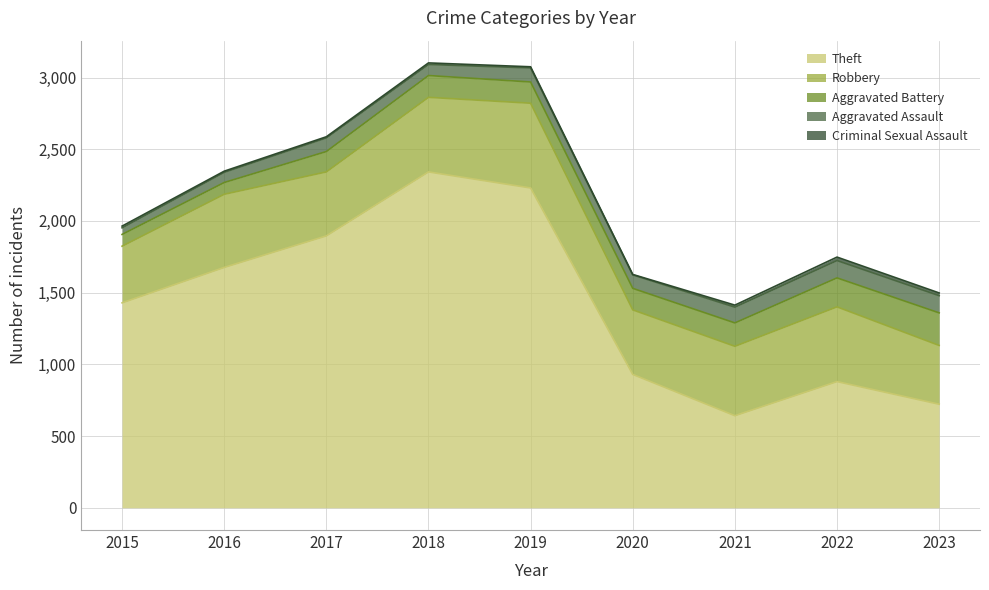

The Criminal Sexual Assault series shows 2 at 2017. True or false?

False